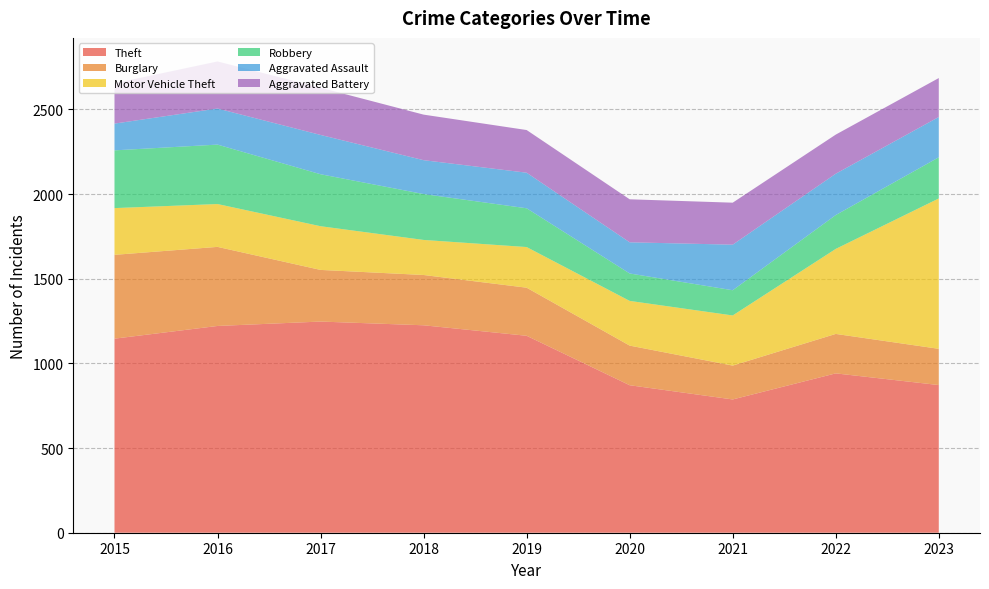

Reading left to right, what are all the values shown in this chart?

Theft: 1146	1221	1247	1225	1163	871	787	941	872
Burglary: 495	467	305	297	284	234	200	233	214
Motor Vehicle Theft: 276	253	258	207	240	264	296	502	888
Robbery: 341	351	307	271	229	162	149	200	243
Aggravated Assault: 158	213	232	200	210	184	269	244	238
Aggravated Battery: 238	278	279	269	252	254	248	231	230